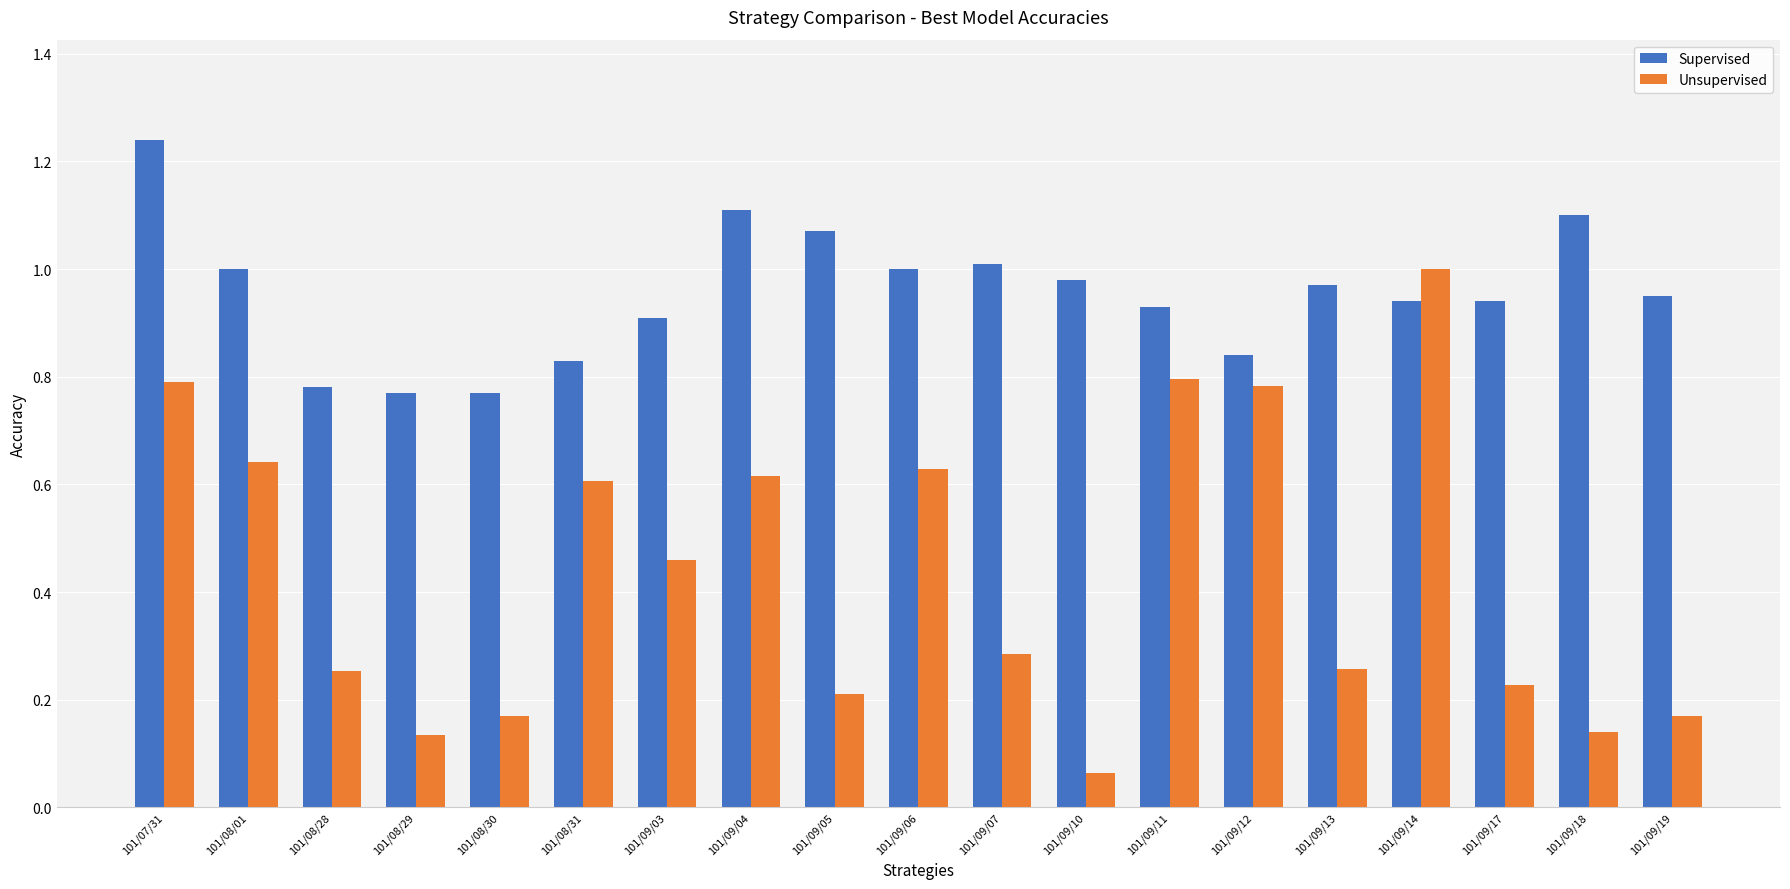

Between 101/08/30 and 101/09/10, which series saw the biggest shift?

Supervised